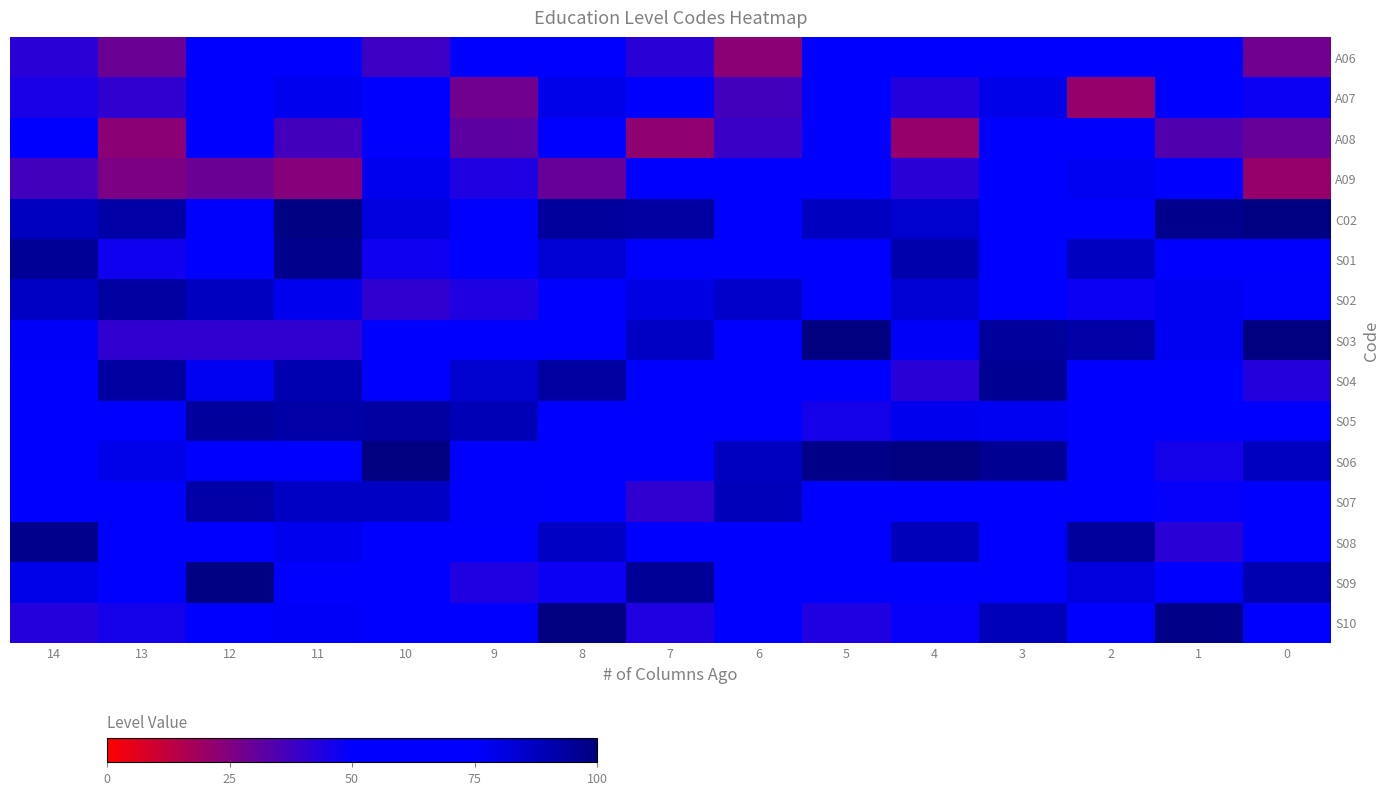

How many distinct data groups are displayed?

15